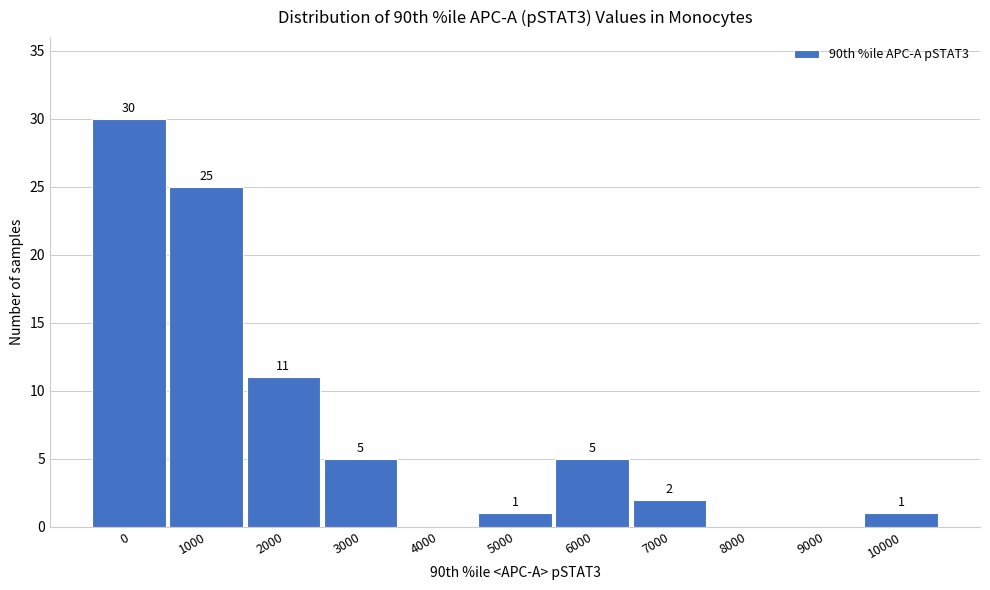

Reading right to left, extract all data points from this chart.

10000=1	9000=0	8000=0	7000=2	6000=5	5000=1	4000=0	3000=5	2000=11	1000=25	0=30